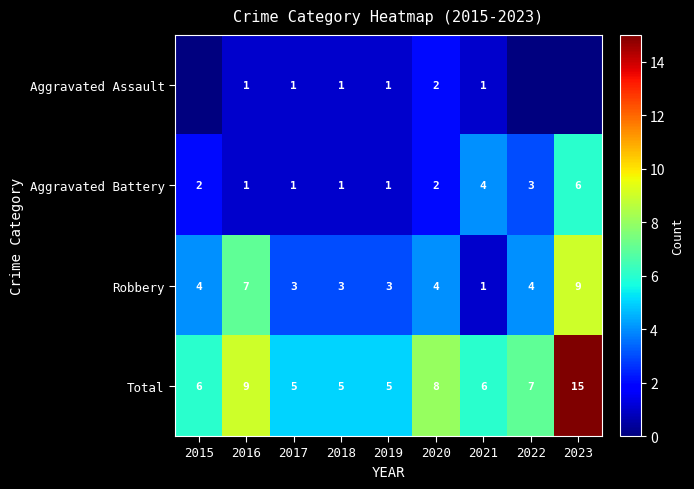

Count the number of data series in this chart.

4